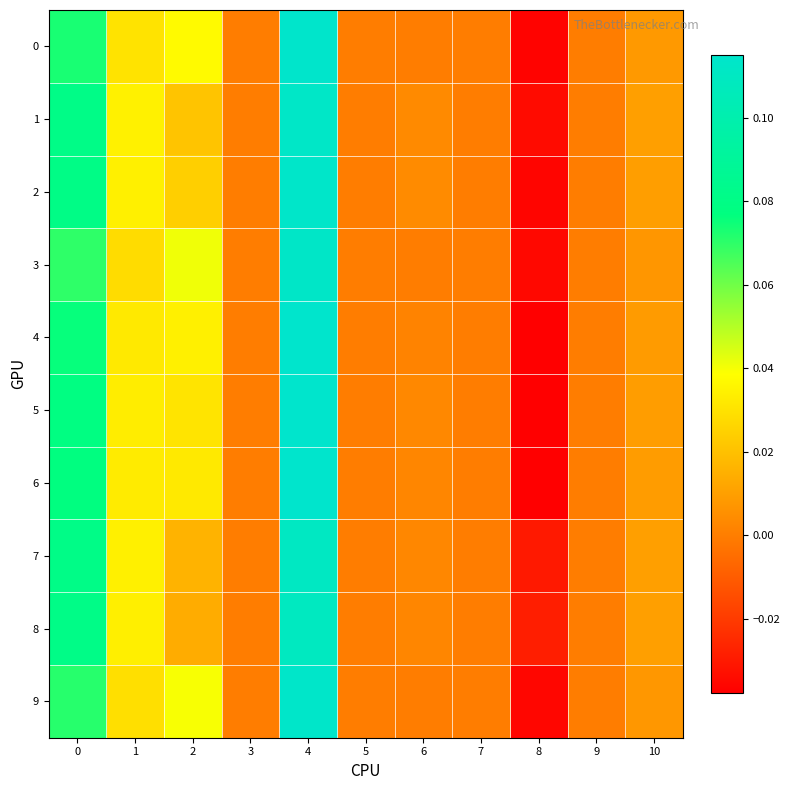

Reading right to left, transcribe all the data shown in this chart.

0: 10=0.0	9=0.0	8=-0.0	7=0.0	6=0.0	5=0.0	4=0.1	3=0.0	2=0.0	1=0.0	0=0.1
1: 10=0.0	9=0.0	8=-0.0	7=0.0	6=0.0	5=0.0	4=0.1	3=0.0	2=0.0	1=0.0	0=0.1
2: 10=0.0	9=0.0	8=-0.0	7=0.0	6=0.0	5=0.0	4=0.1	3=0.0	2=0.0	1=0.0	0=0.1
3: 10=0.0	9=0.0	8=-0.0	7=0.0	6=0.0	5=0.0	4=0.1	3=0.0	2=0.0	1=0.0	0=0.1
4: 10=0.0	9=0.0	8=-0.0	7=0.0	6=0.0	5=0.0	4=0.1	3=0.0	2=0.0	1=0.0	0=0.1
5: 10=0.0	9=0.0	8=-0.0	7=0.0	6=0.0	5=0.0	4=0.1	3=0.0	2=0.0	1=0.0	0=0.1
6: 10=0.0	9=0.0	8=-0.0	7=0.0	6=0.0	5=0.0	4=0.1	3=0.0	2=0.0	1=0.0	0=0.1
7: 10=0.0	9=0.0	8=-0.0	7=0.0	6=0.0	5=0.0	4=0.1	3=0.0	2=0.0	1=0.0	0=0.1
8: 10=0.0	9=0.0	8=-0.0	7=0.0	6=0.0	5=0.0	4=0.1	3=0.0	2=0.0	1=0.0	0=0.1
9: 10=0.0	9=0.0	8=-0.0	7=0.0	6=0.0	5=0.0	4=0.1	3=0.0	2=0.0	1=0.0	0=0.1